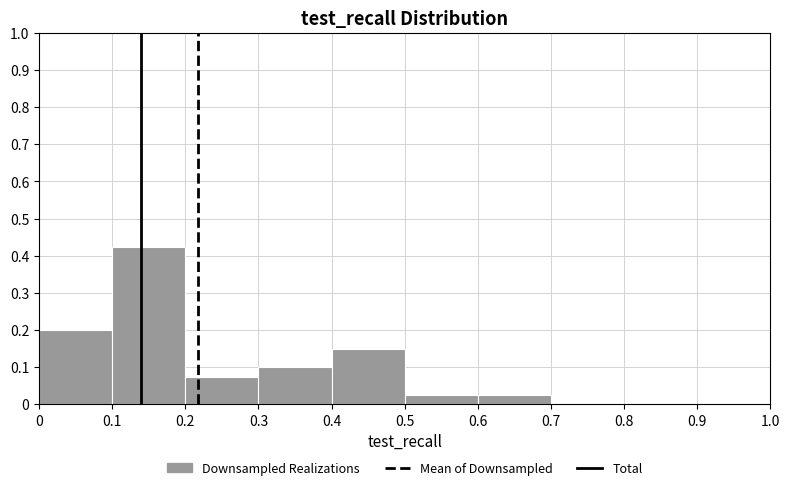

Over which range of the x-axis is the bar tallest?

0.1 to 0.2